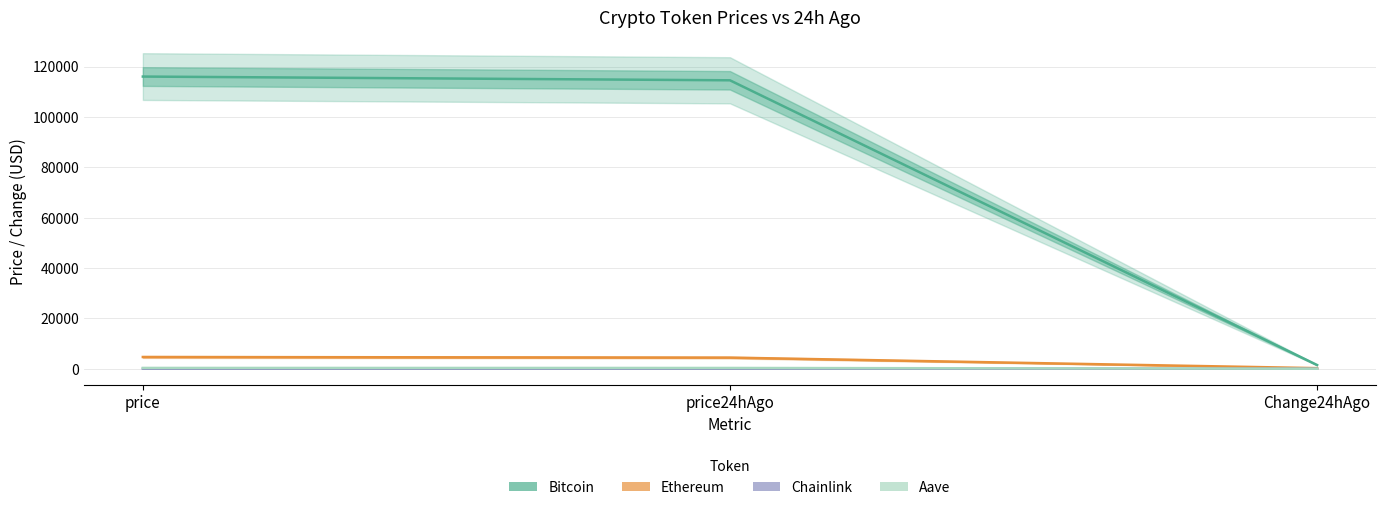

Is it true that Bitcoin equals 116008.0 at price?

True